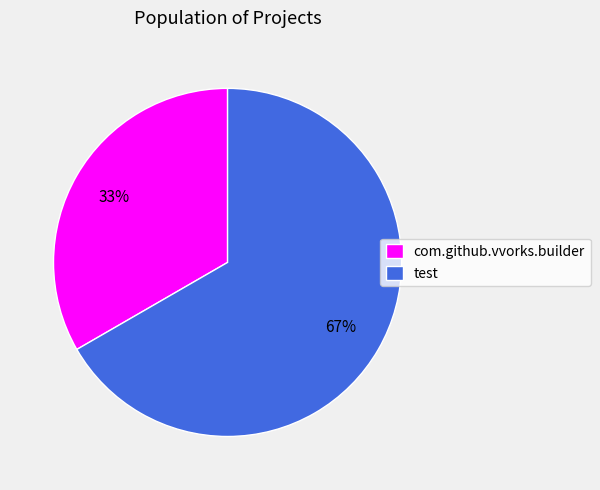

Which has a higher value, test or com.github.vvorks.builder?

test